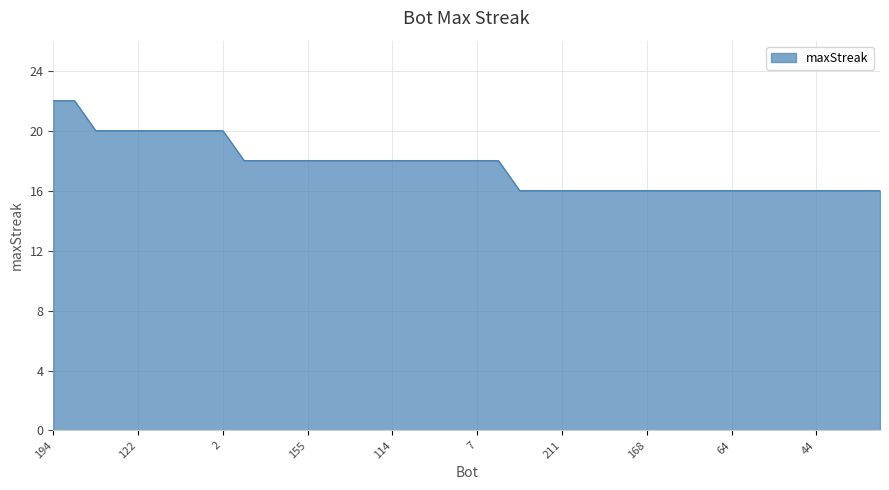

What is the maximum value shown in the chart?

22